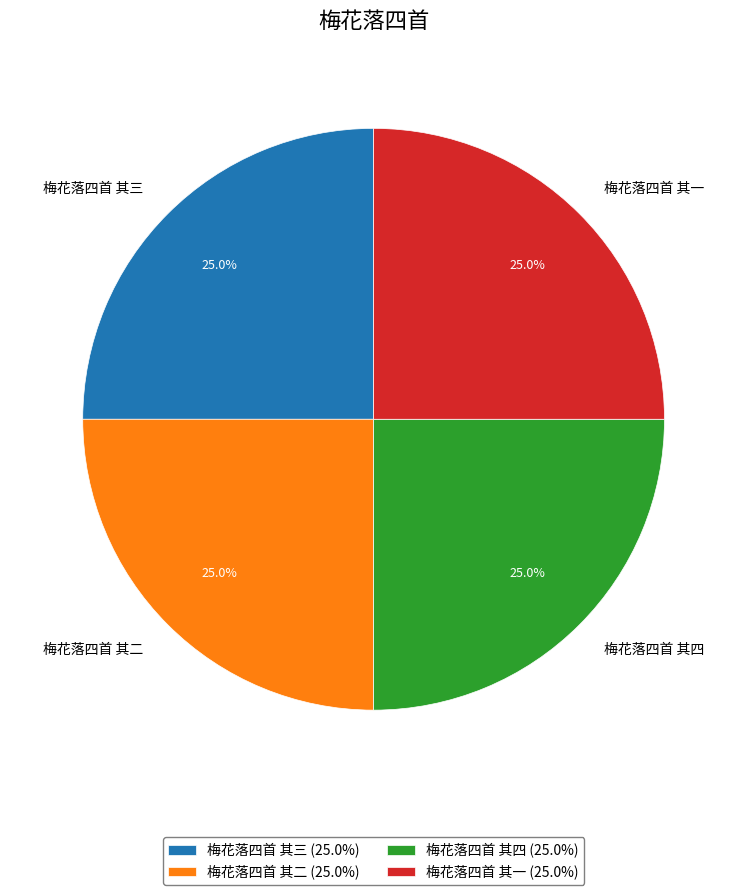

Is there any slice that represents more than half of the pie?

No